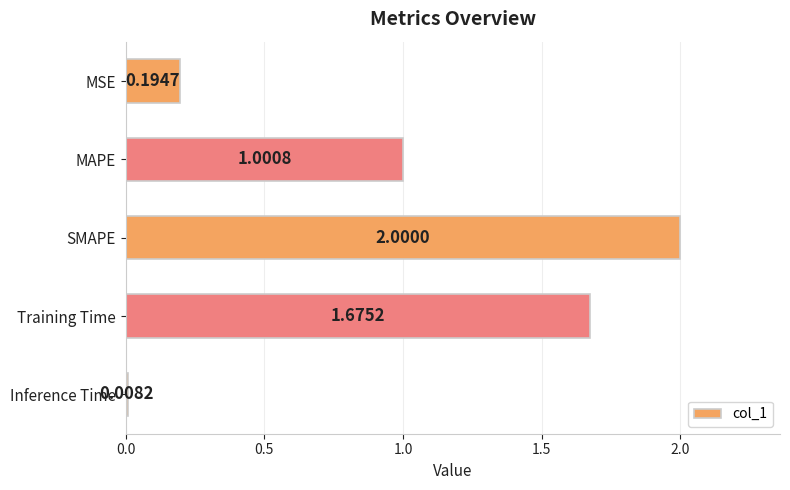

Which has a higher value, MAPE or SMAPE?

SMAPE